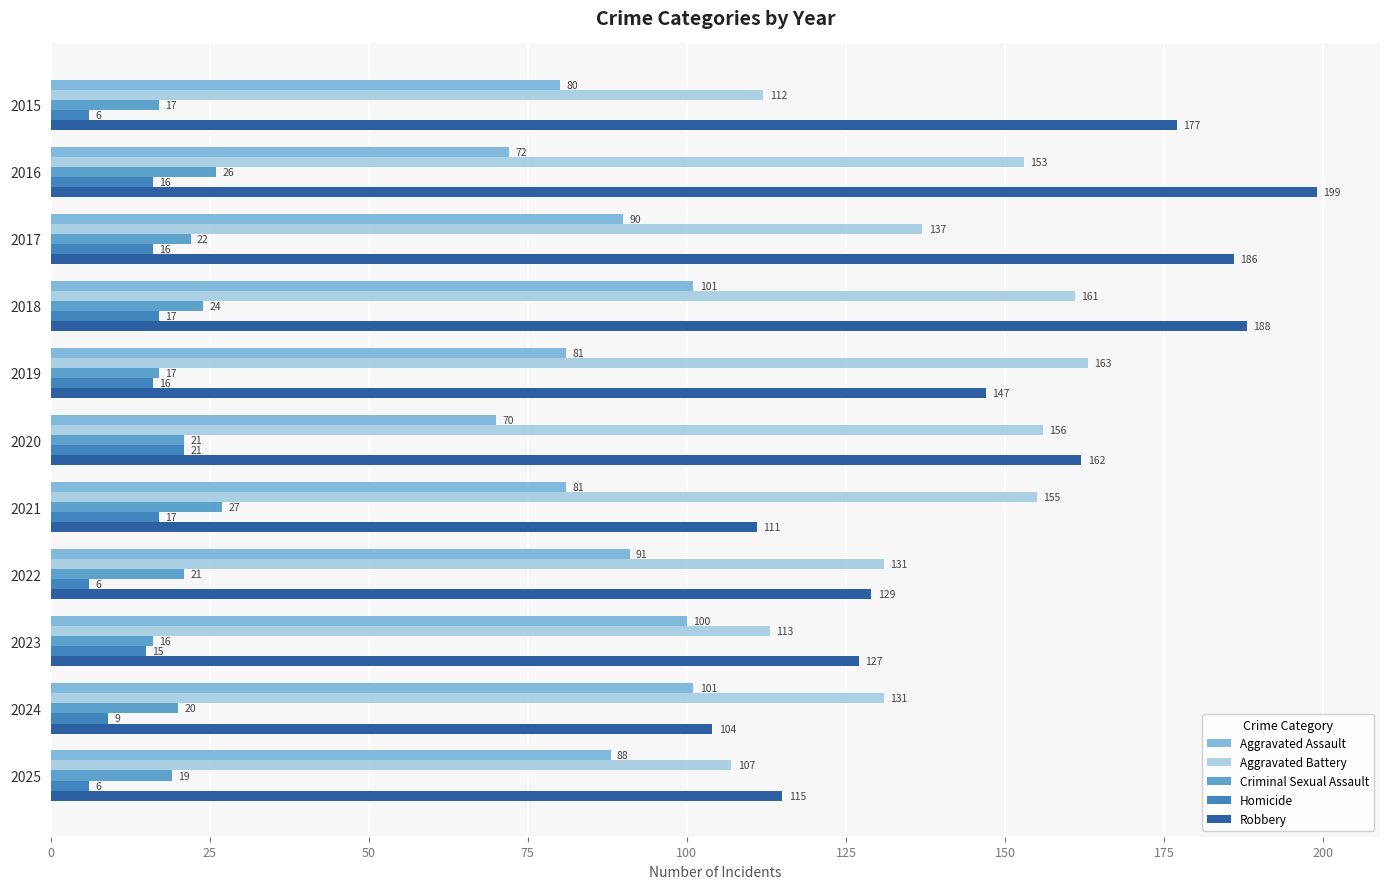

What is the difference between the highest and lowest values at 2020?

141